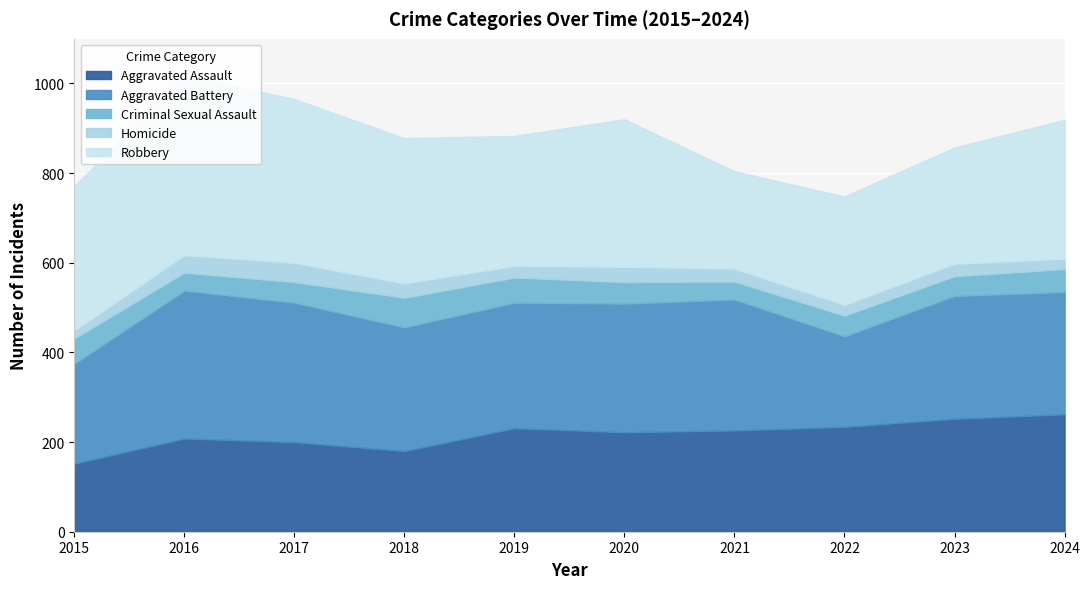

Does the chart display data point markers on the line(s)?

No